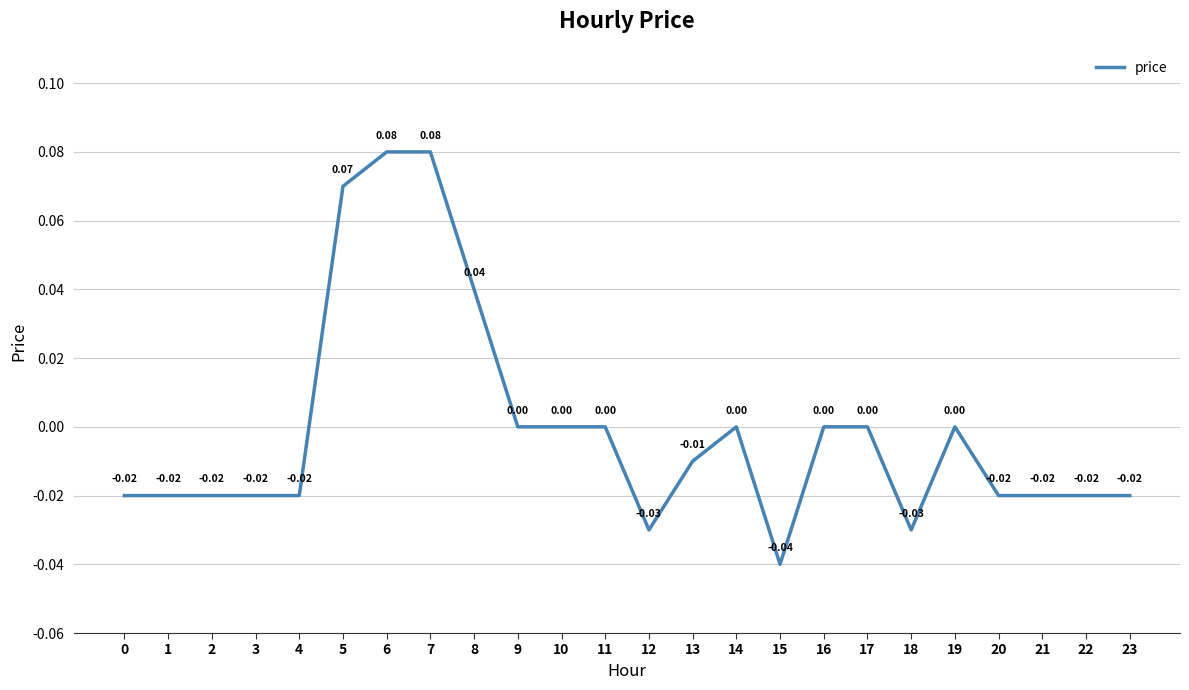

Between 6 and 16, which is larger?

6